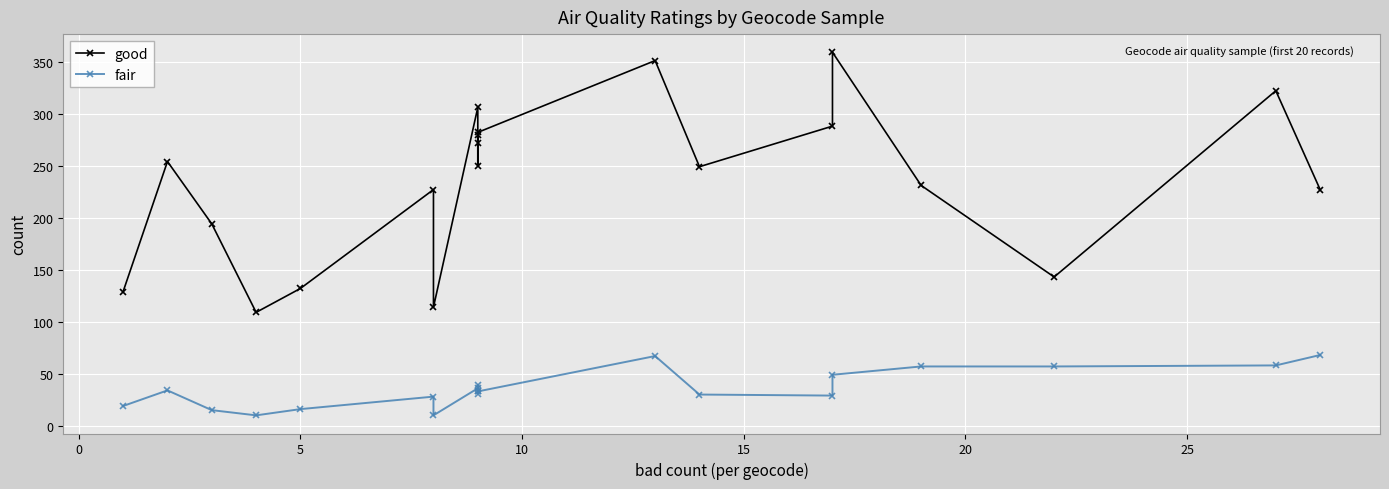

Reading left to right, list all the values displayed in this chart.

good: 129	254	194	109	132	227	114	306	272	279	250	282	351	249	288	359	231	143	322	227
fair: 19	34	15	10	16	28	10	36	39	31	33	33	67	30	29	49	57	57	58	68